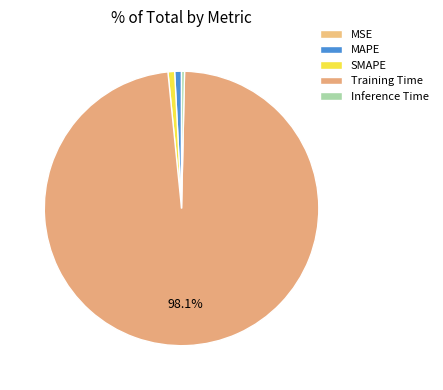

What is the largest slice in the pie chart?

Training Time